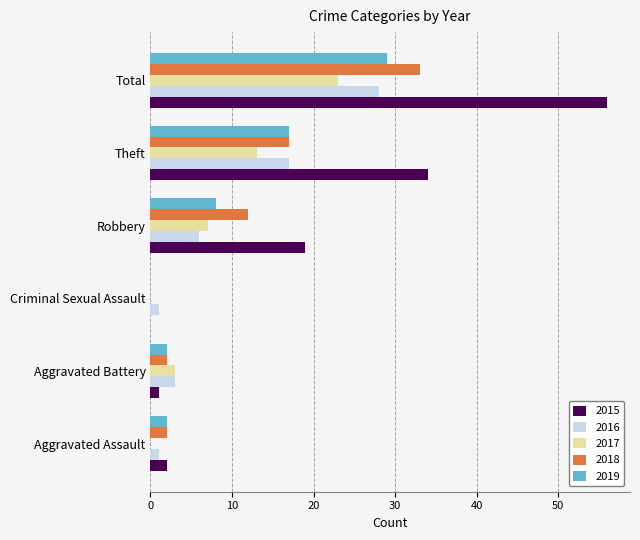

True or false: 2015 has a value of 0 at Aggravated Assault.

False